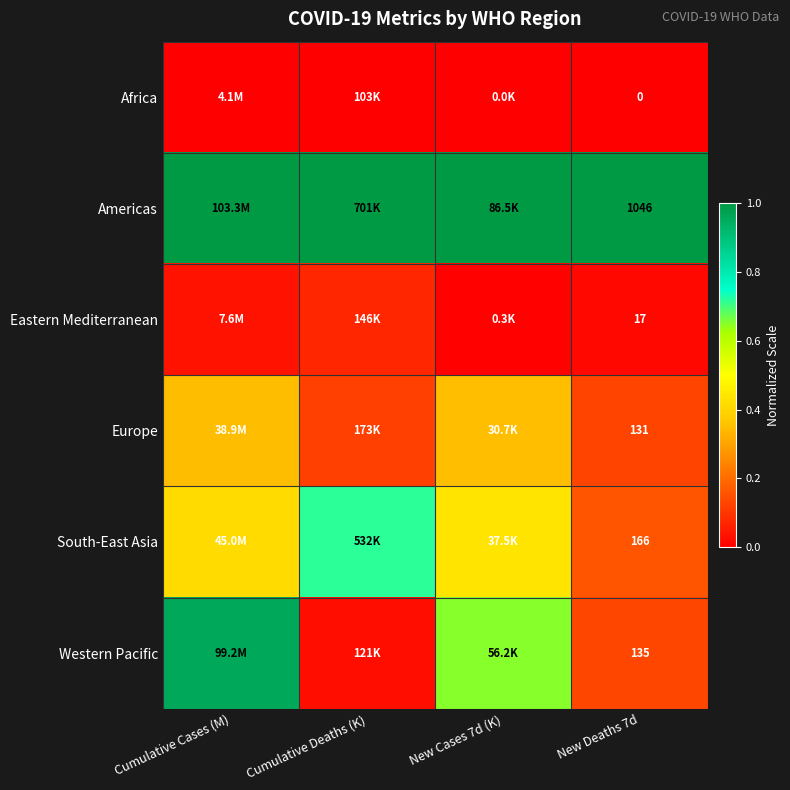

Is it true that South-East Asia equals 0.2 at New Deaths 7d?

True